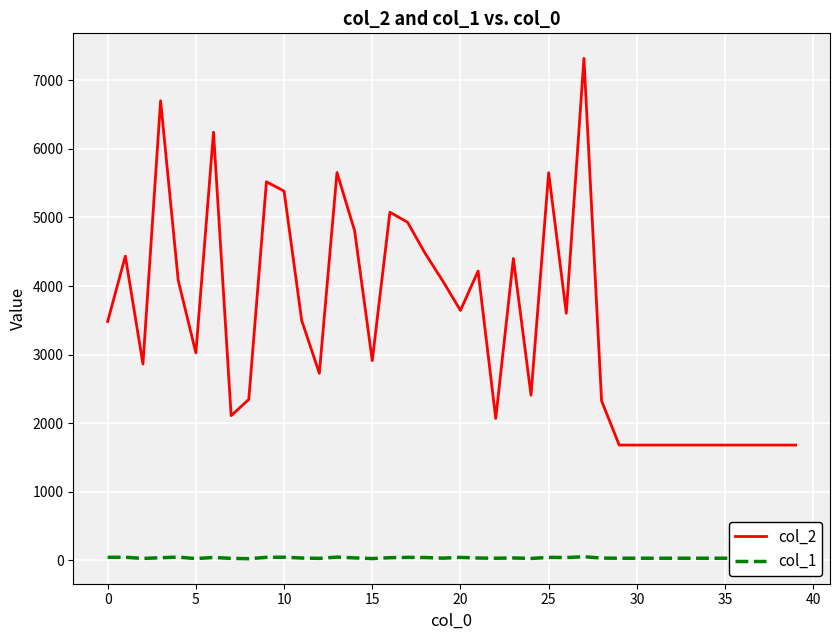

True or false: col_2 and col_1 cross at least once.

False